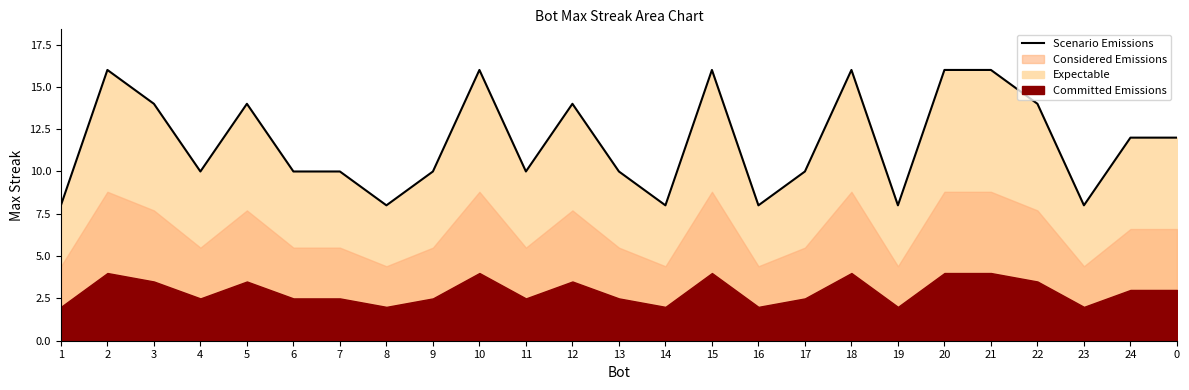

Is it true that the value at 1 is 8?

True